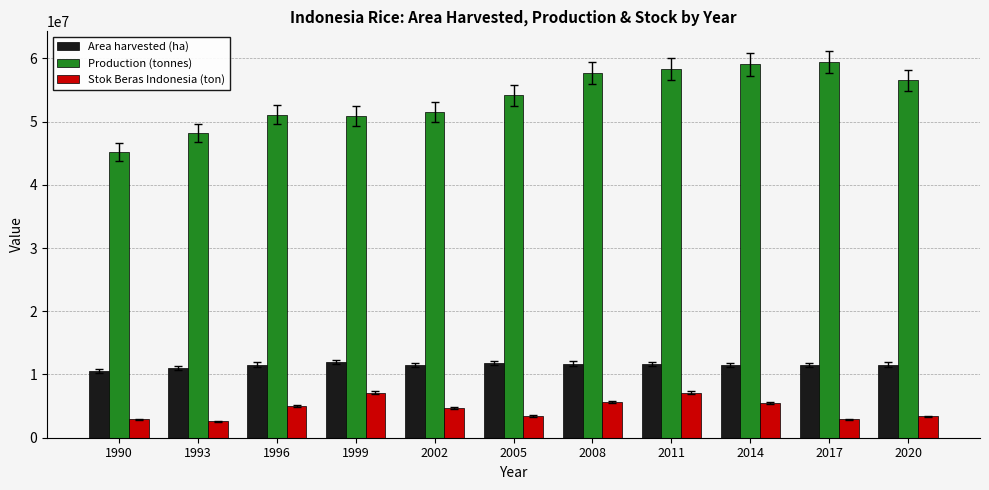

How many data points does each series have?

11